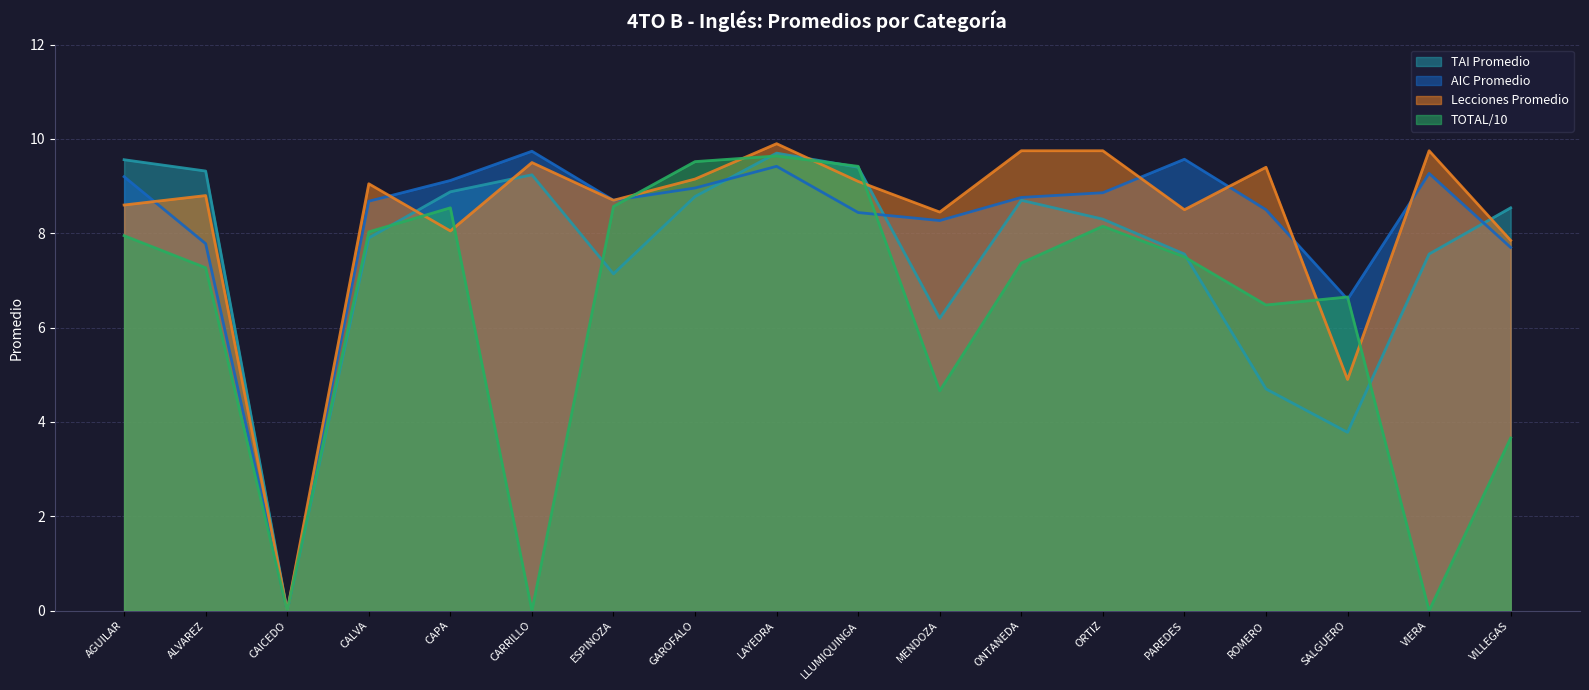

Is it true that Lecciones Promedio equals 2.0 at ONTANEDA?

False